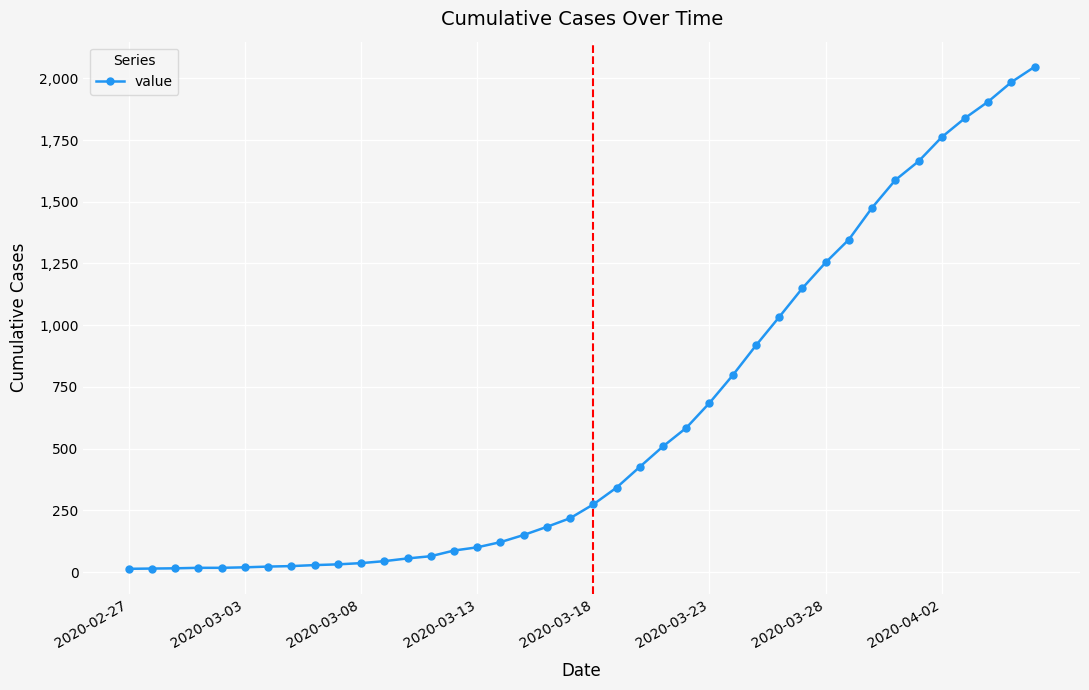

What is the difference between the maximum and minimum values?

2034